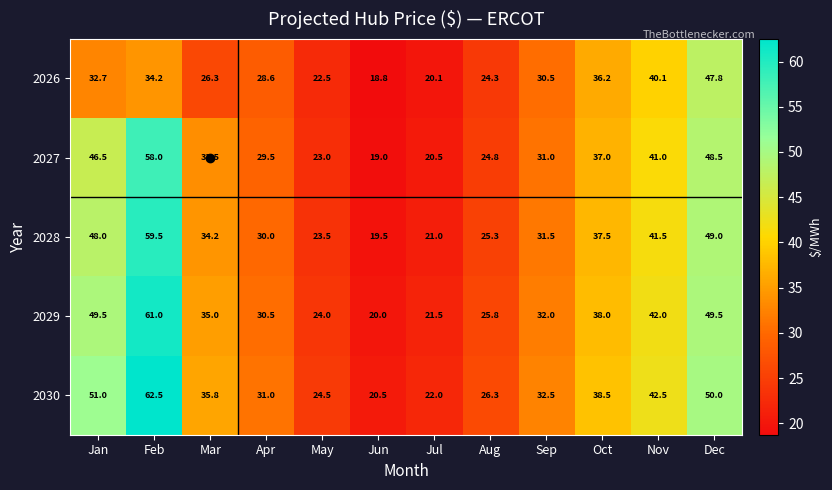

True or false: 2026 has a value of 9.9 at Sep.

False